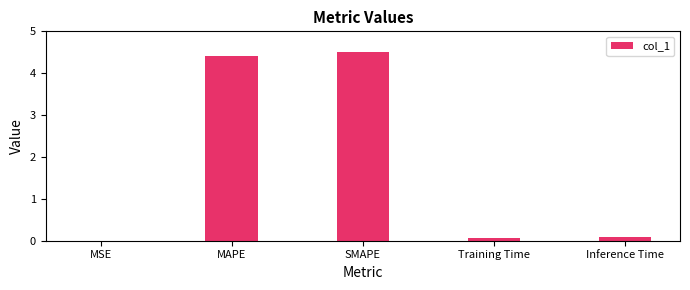

The chart shows a value of 4.5 at SMAPE. True or false?

True